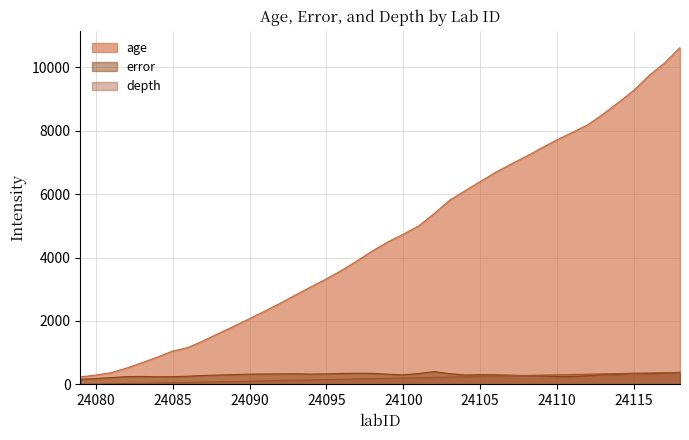

Which series ends up on top after the final intersection of error and depth?

depth